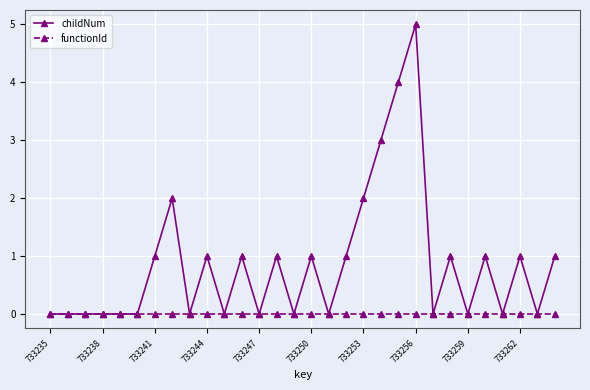

Rank the series by their average value, from highest to lowest.

childNum, functionId